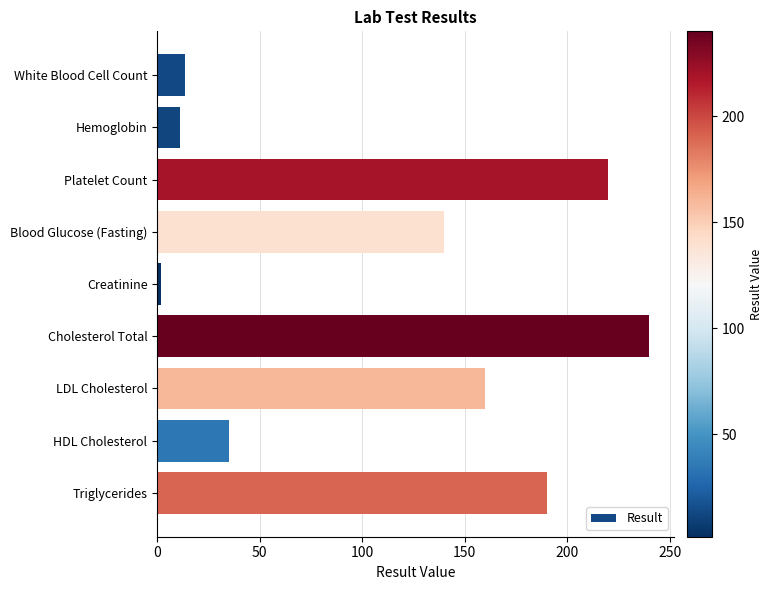

Between Platelet Count and LDL Cholesterol, which is larger?

Platelet Count